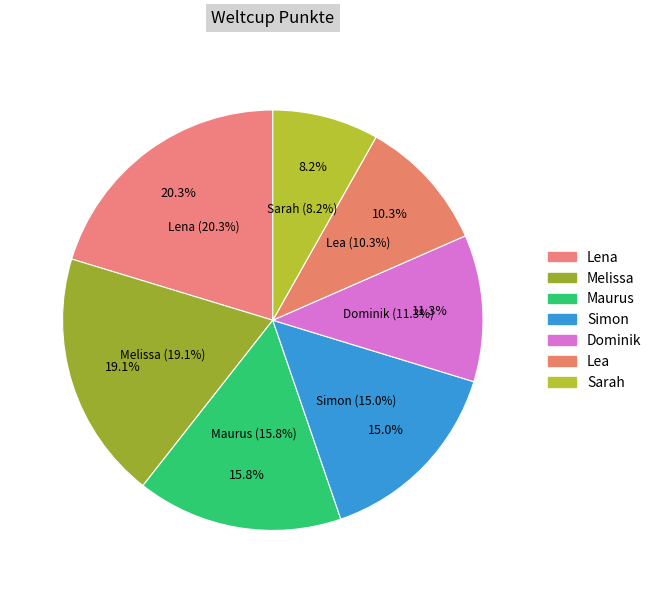

How many slices are in this pie chart?

7